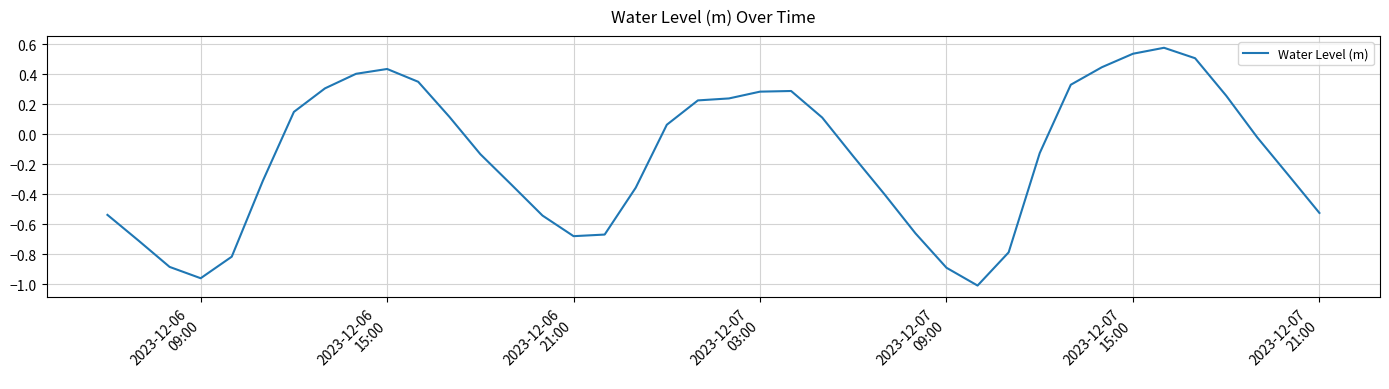

What is the difference between the maximum and minimum values?

1.6